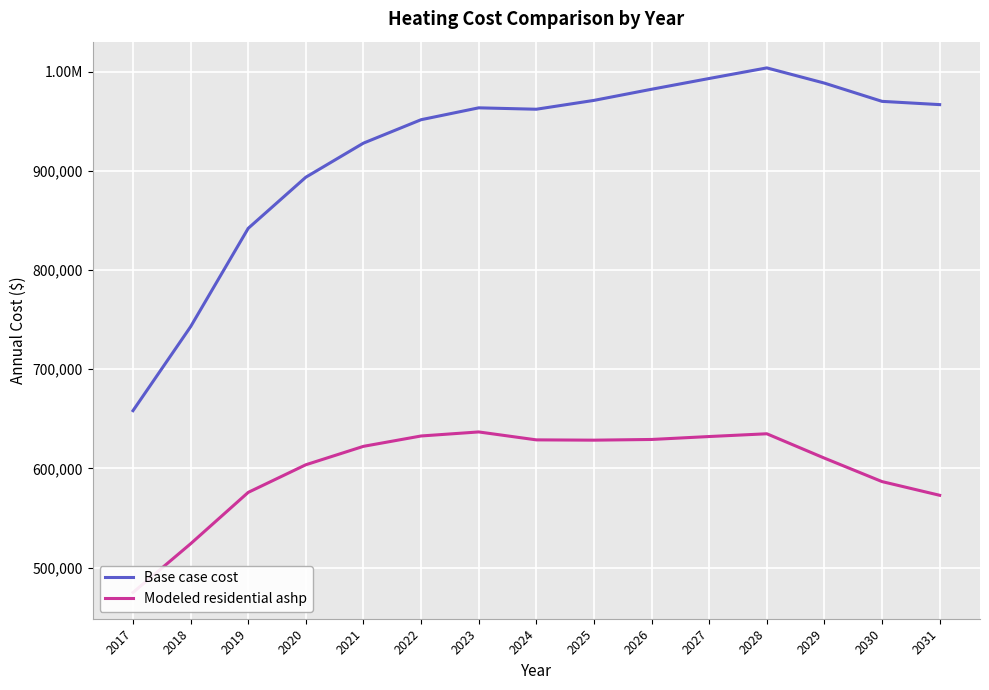

At how many categories does at least one series exceed 761969?

13